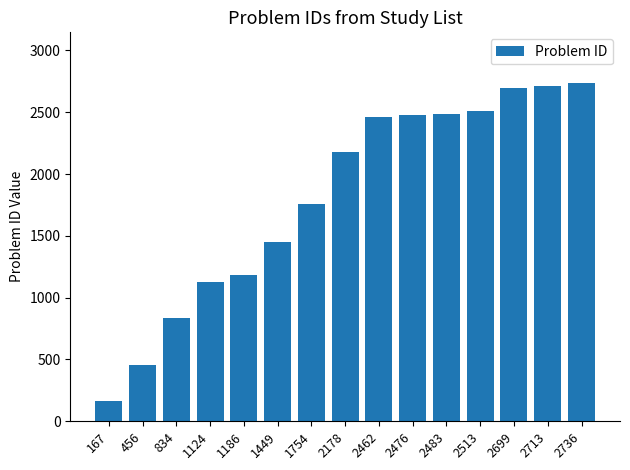

What is the sum of all values?

27230